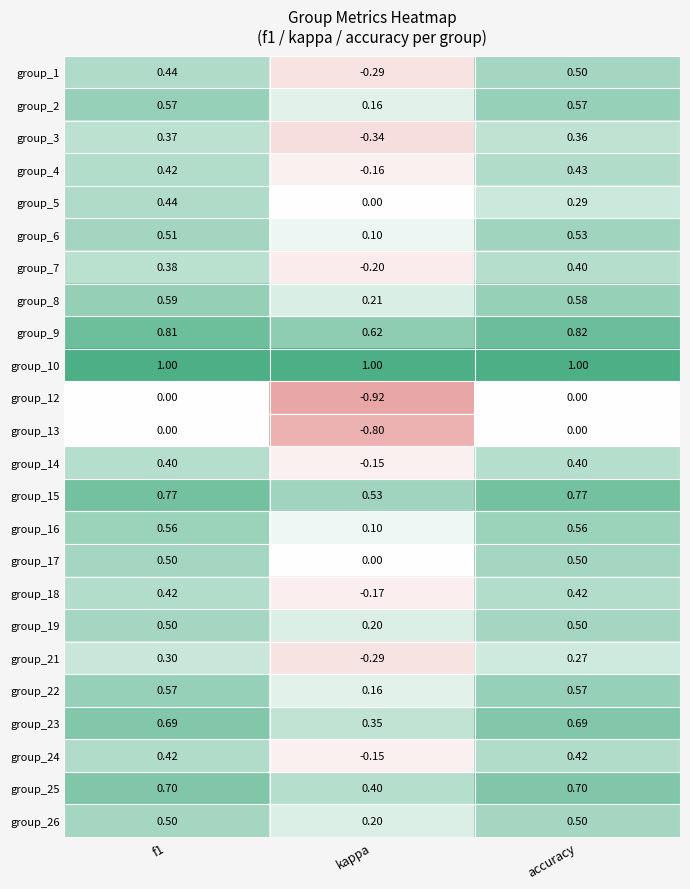

Is the value of group_3 at f1 greater than the value of group_23 at kappa?

Yes